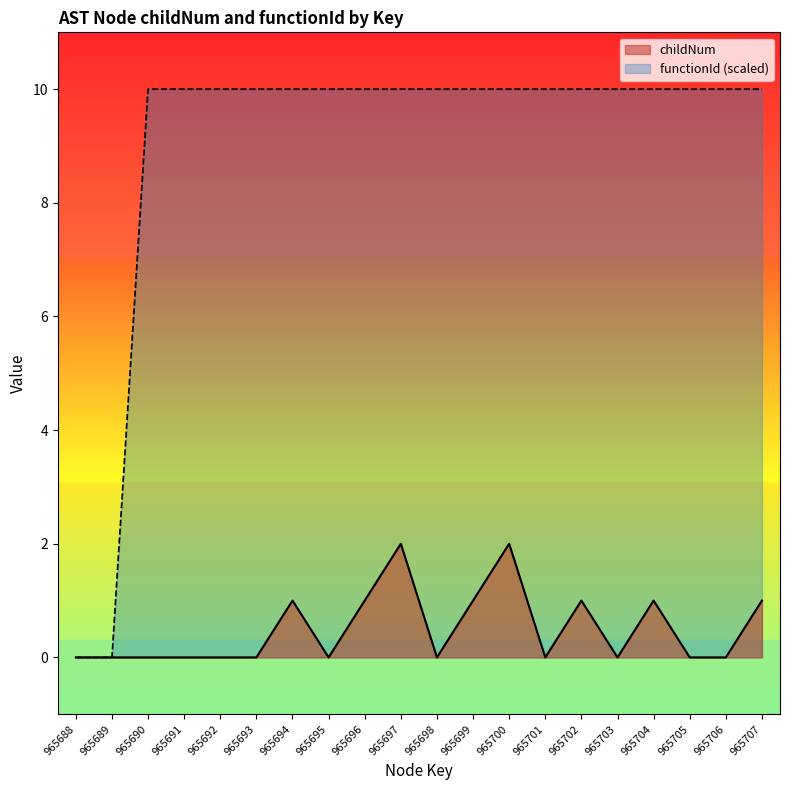

At which label does childNum reach its minimum?

965688